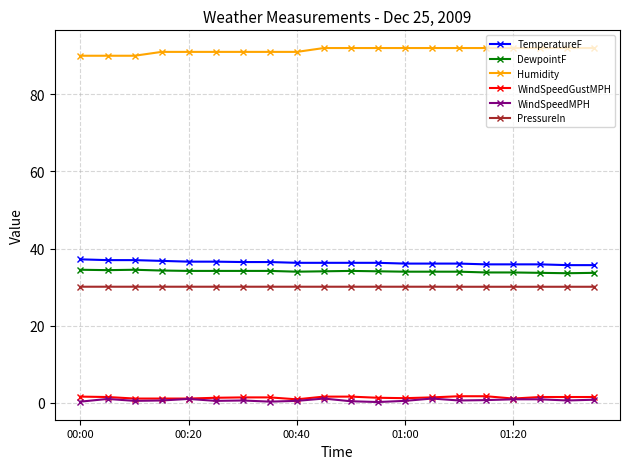

How many data points does each series have?

20